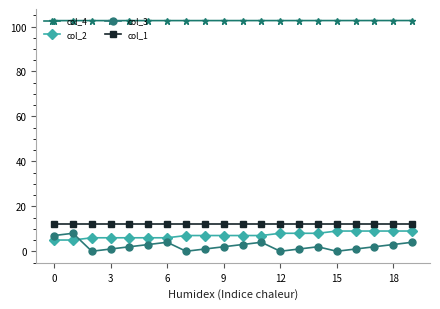

What is the value of the col_1 point at the 10th from the left?

12.0